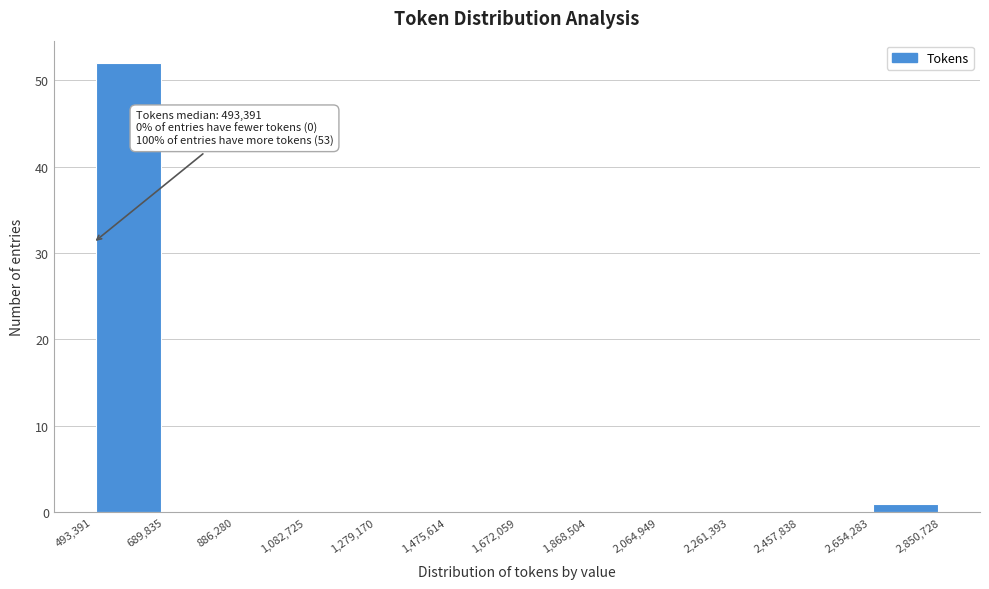

Over which range of the x-axis is the bar tallest?

493,391 to 689,835